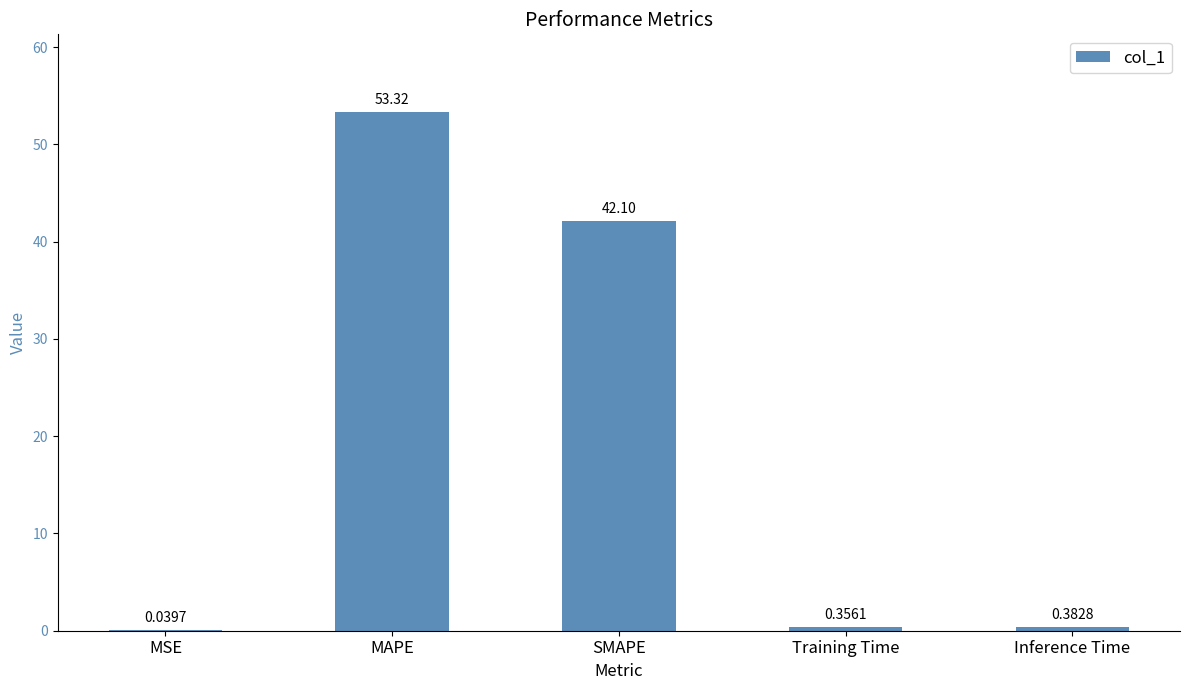

Between Inference Time and MSE, which is larger?

Inference Time